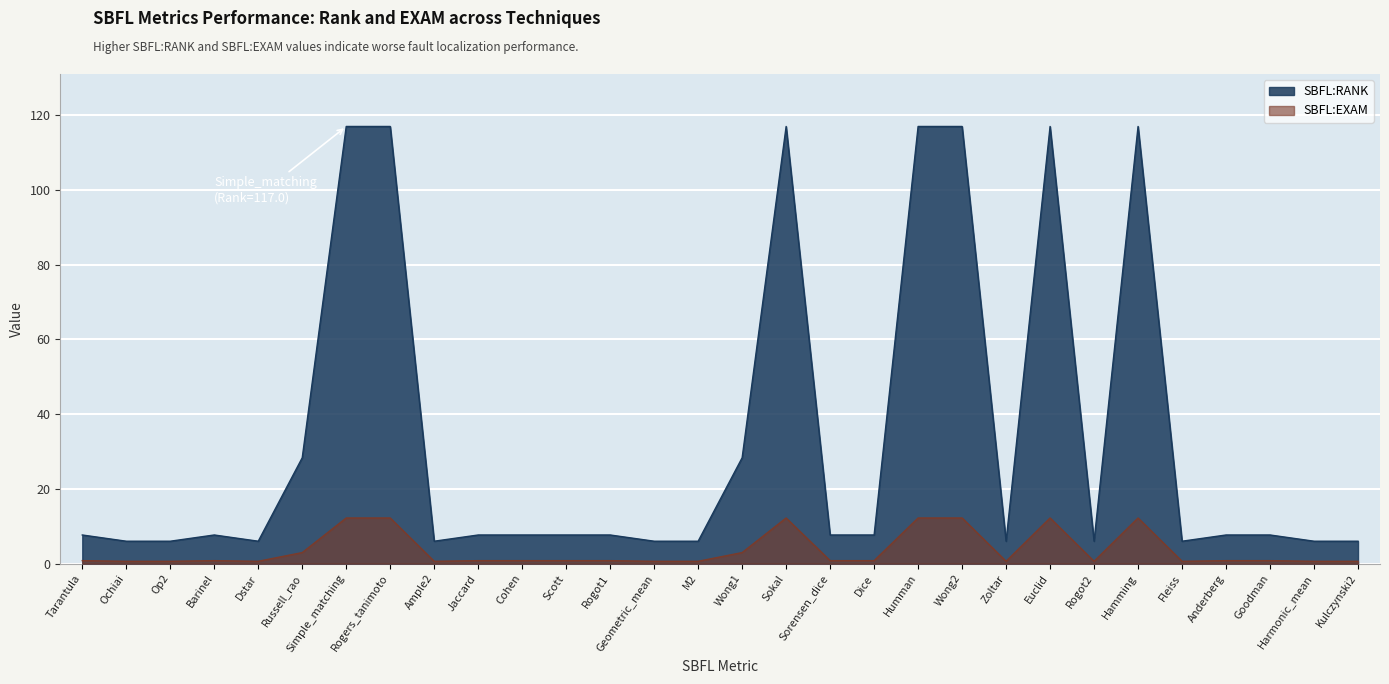

What is the difference between the maximum and second lowest values in the SBFL:RANK series?

111.0